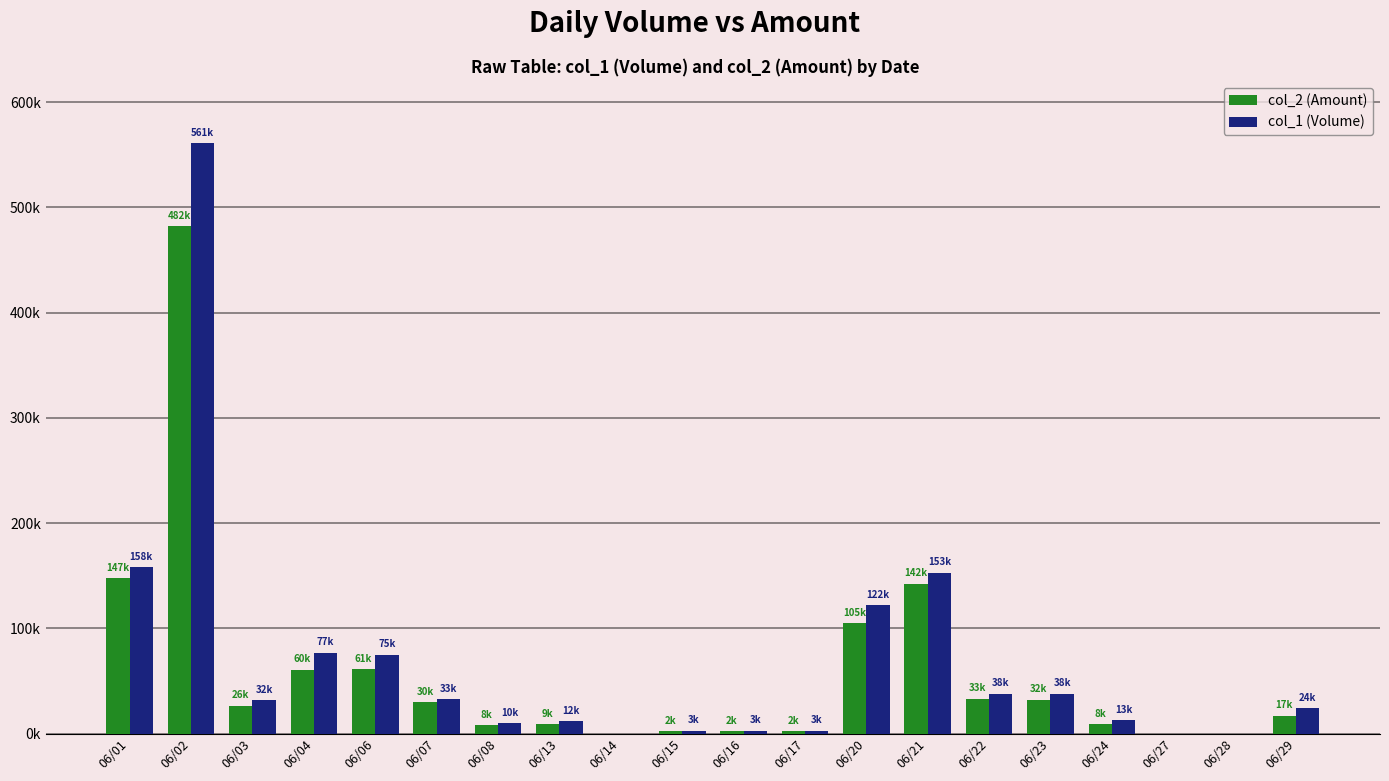

Which series has the largest total across all categories?

col_1 (Volume)